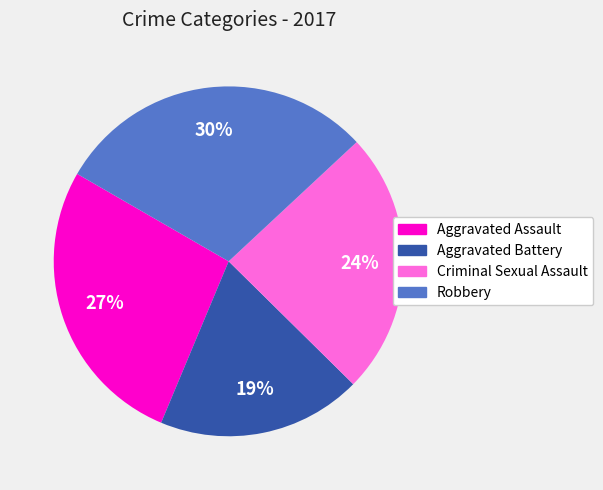

What is the ratio of the value at Criminal Sexual Assault to the value at Aggravated Assault?

0.9